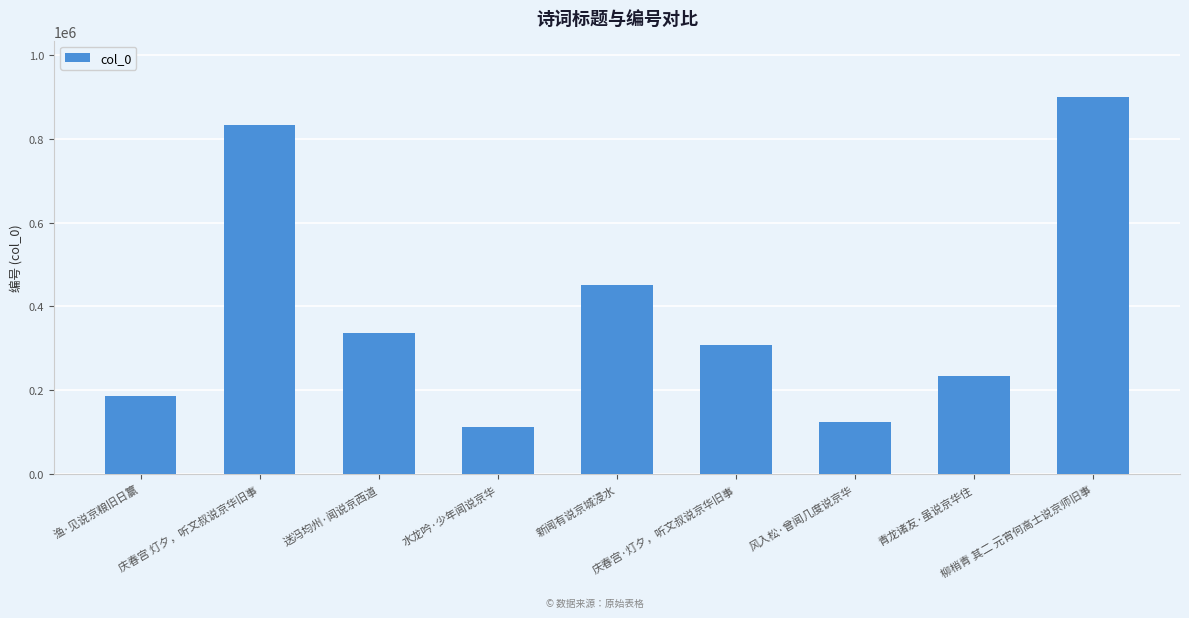

What is the average value?

387566